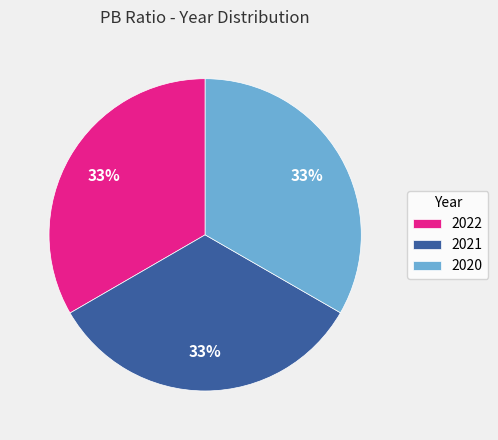

Is 2021 the majority of the pie?

No